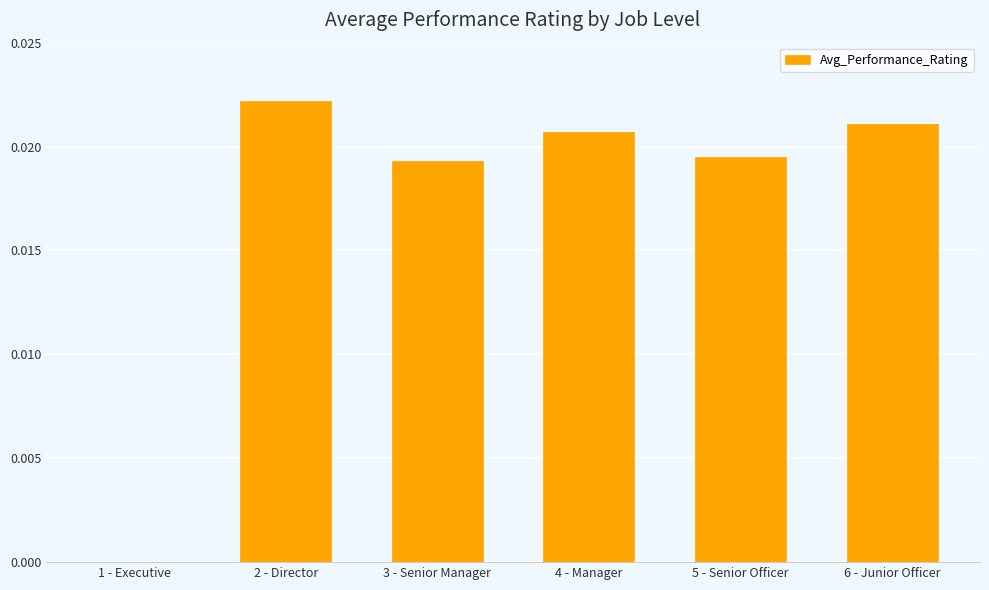

True or false: the data shows 0.0 at 5 - Senior Officer.

True